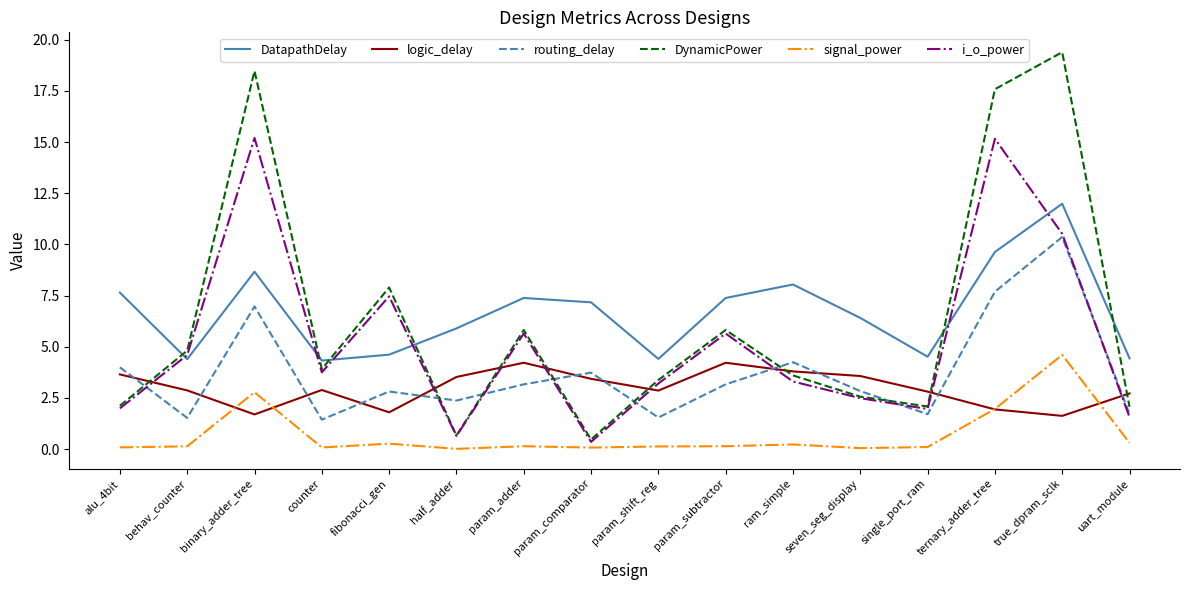

True or false: DynamicPower and signal_power cross at least once.

False